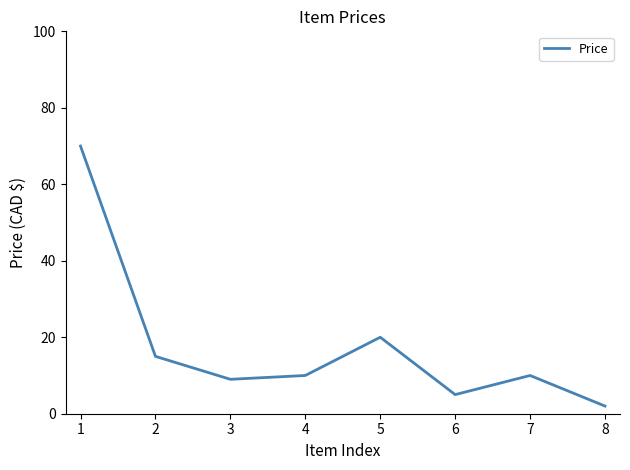

What is the ratio of the value at 6 to the value at 3?

0.6